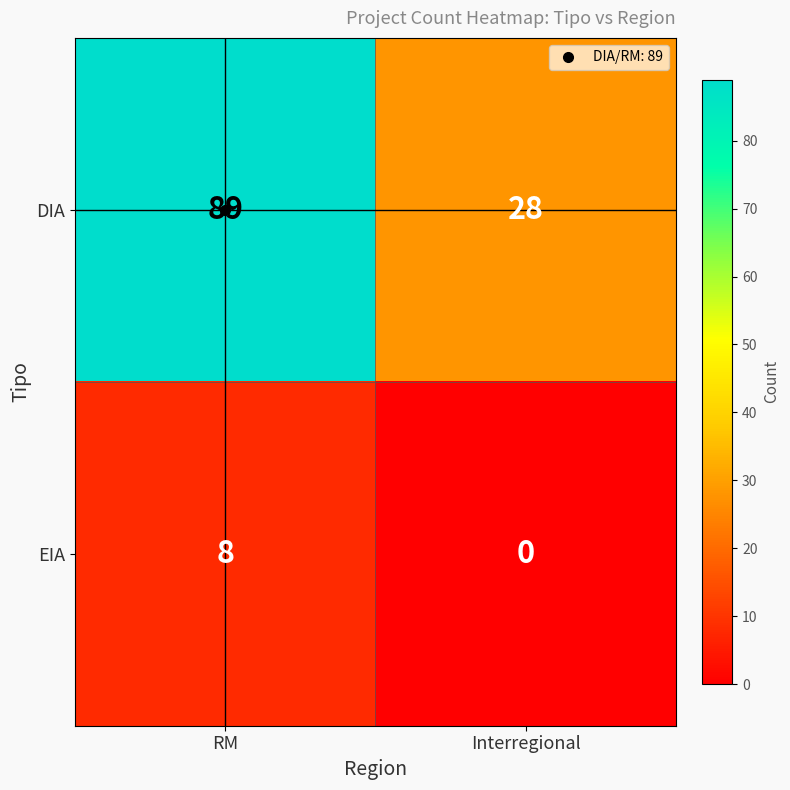

Which series has the largest total across all categories?

DIA